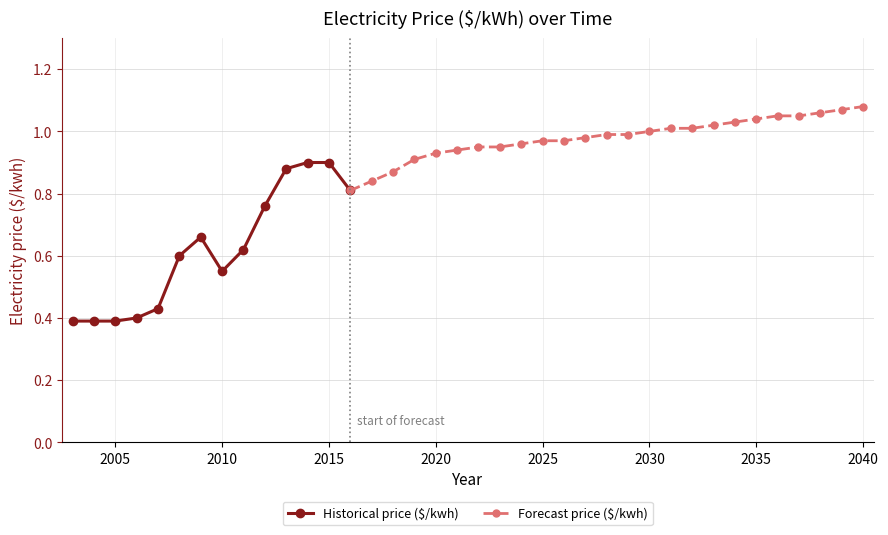

How many interior local valleys (lower than both neighbors) does the data have?

2